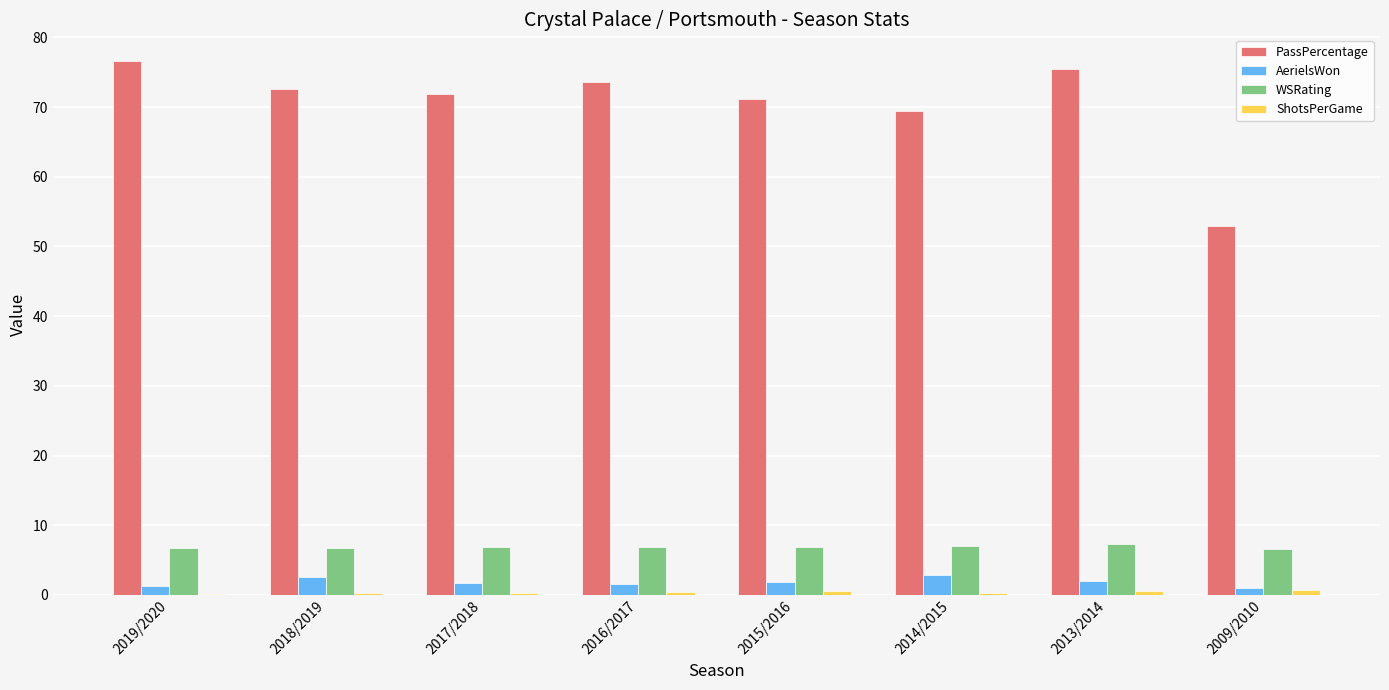

What is the maximum value shown in the chart?

76.6